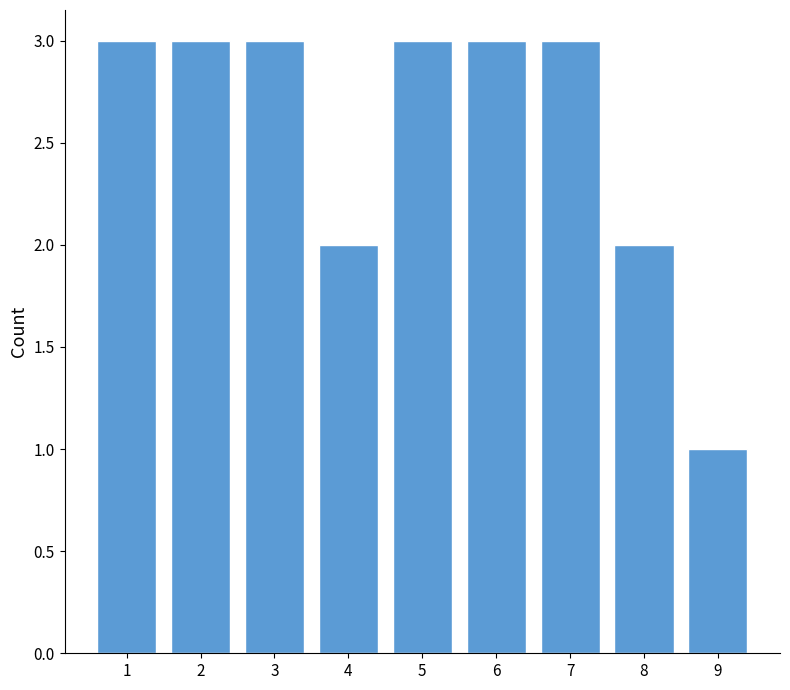

Reading left to right, list all the values displayed in this chart.

3	3	3	2	3	3	3	2	1